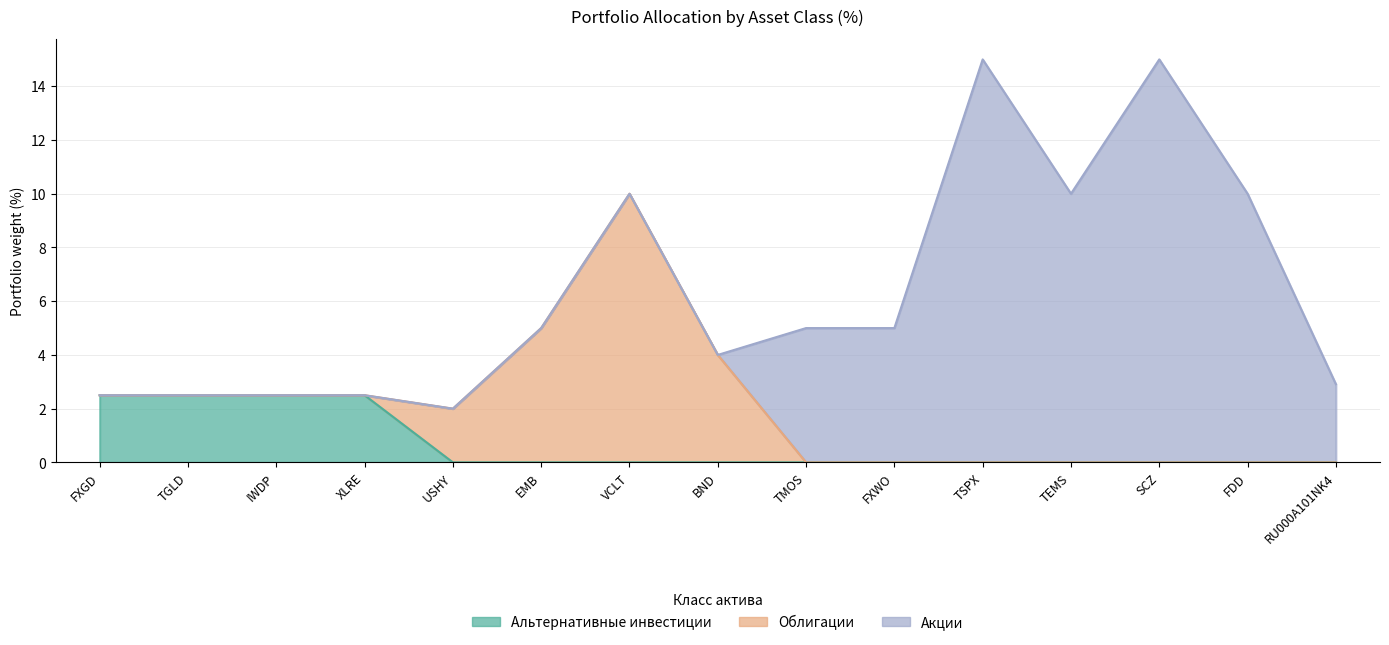

At which category is the sum across all series the highest?

TSPX